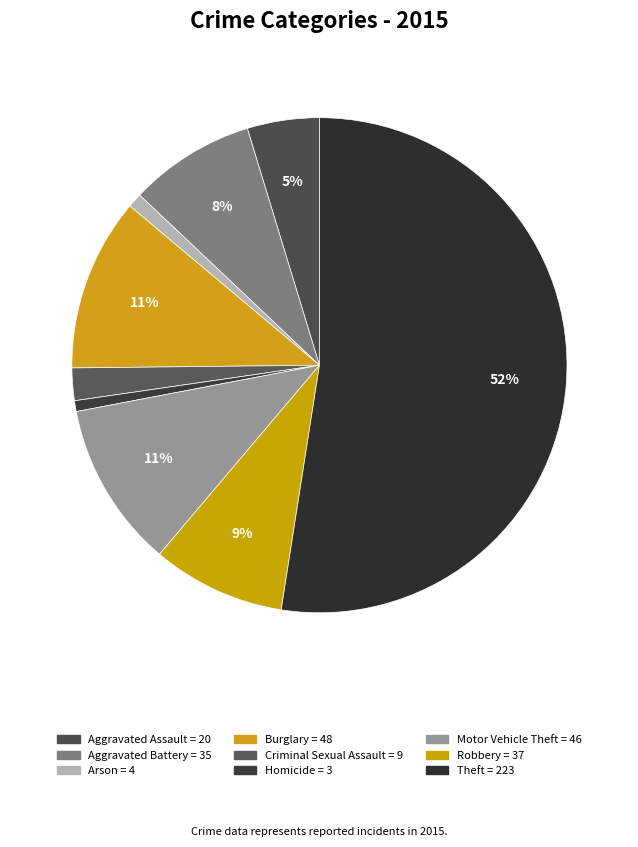

To the nearest percent, what is the difference between the largest and smallest slice percentages?

52%